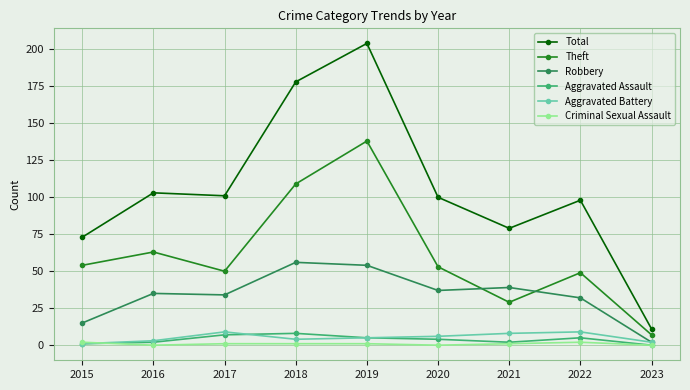

Does the chart display data point markers on the line(s)?

Yes